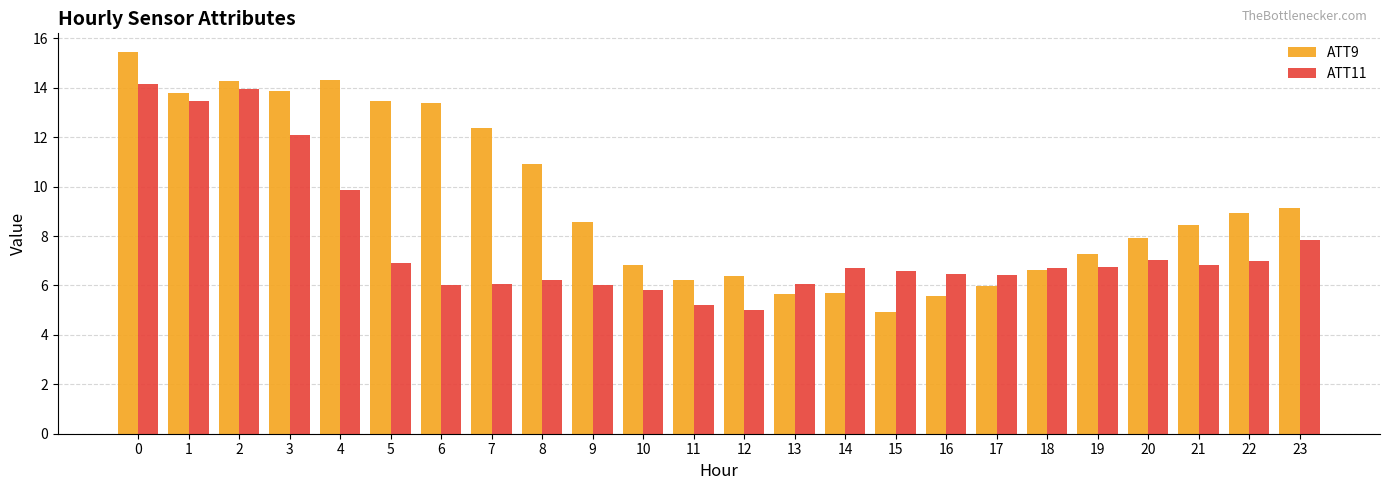

List the series in order of their overall mean, highest first.

ATT9, ATT11